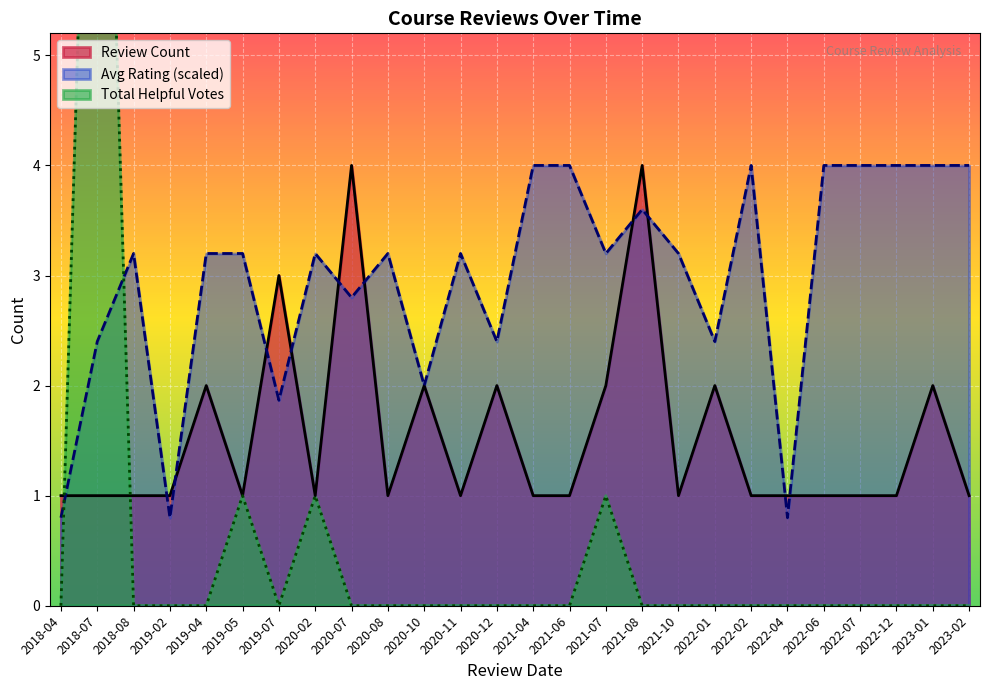

Is it true that Review Count equals 1.6 at 2022-06?

False